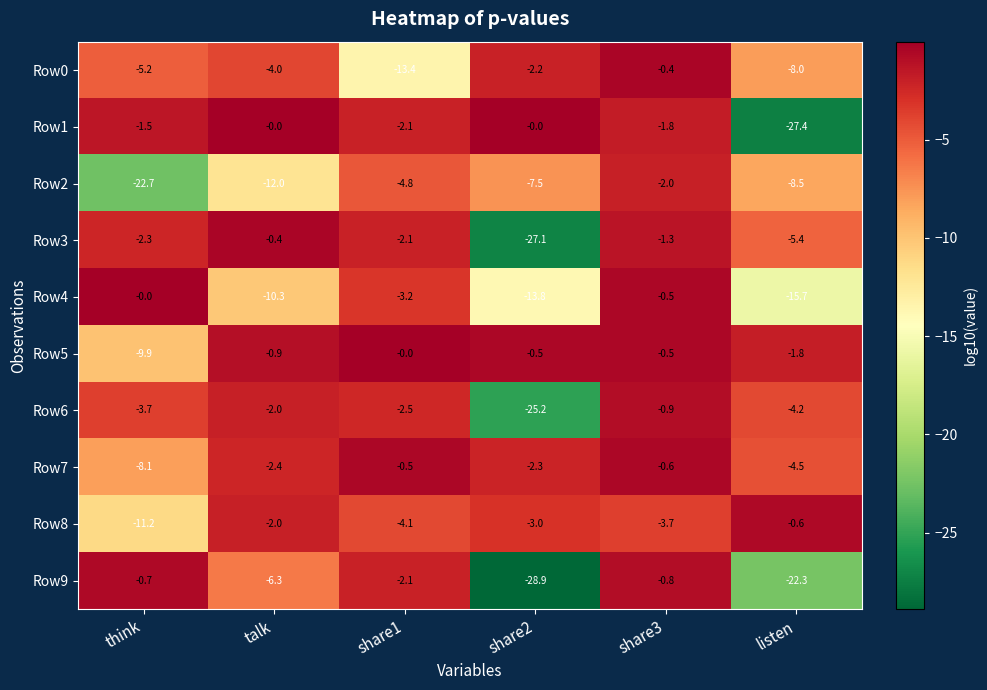

What is the minimum value for Row1?

-27.4